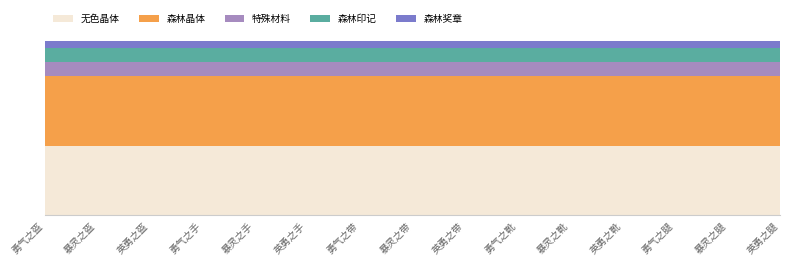

Which series has the largest total across all categories?

无色晶体